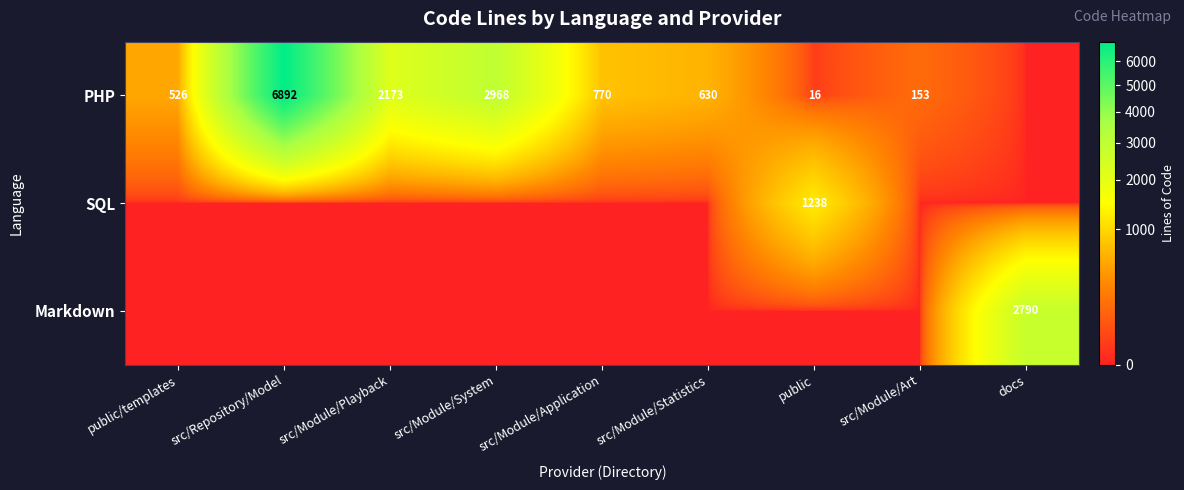

The value of PHP at public/templates is 526. True or false?

True